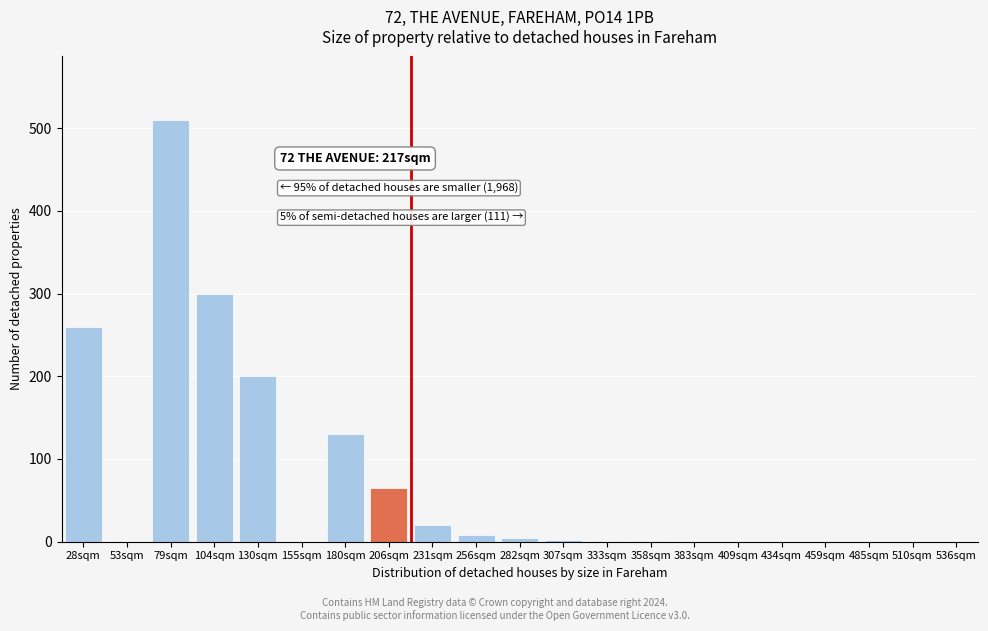

Which label corresponds to the largest value in the chart?

79sqm